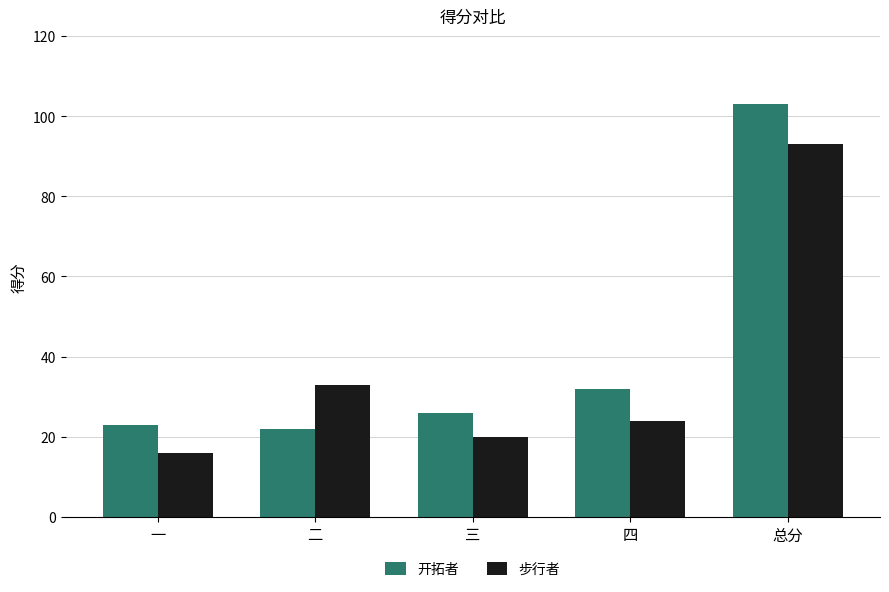

What is the lowest value of the 步行者 series?

16